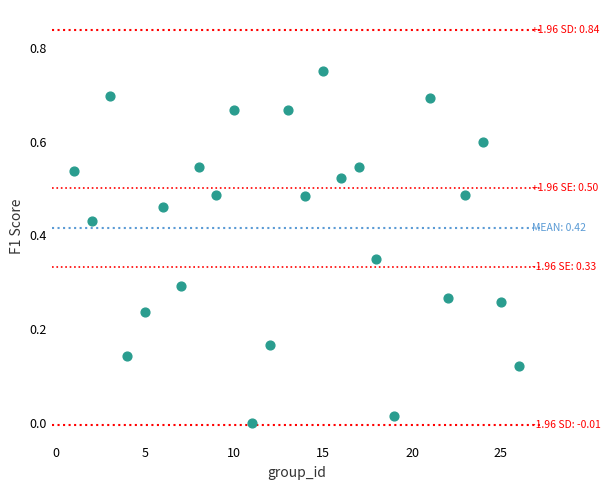

What is the range of X values (max minus min)?

25.0